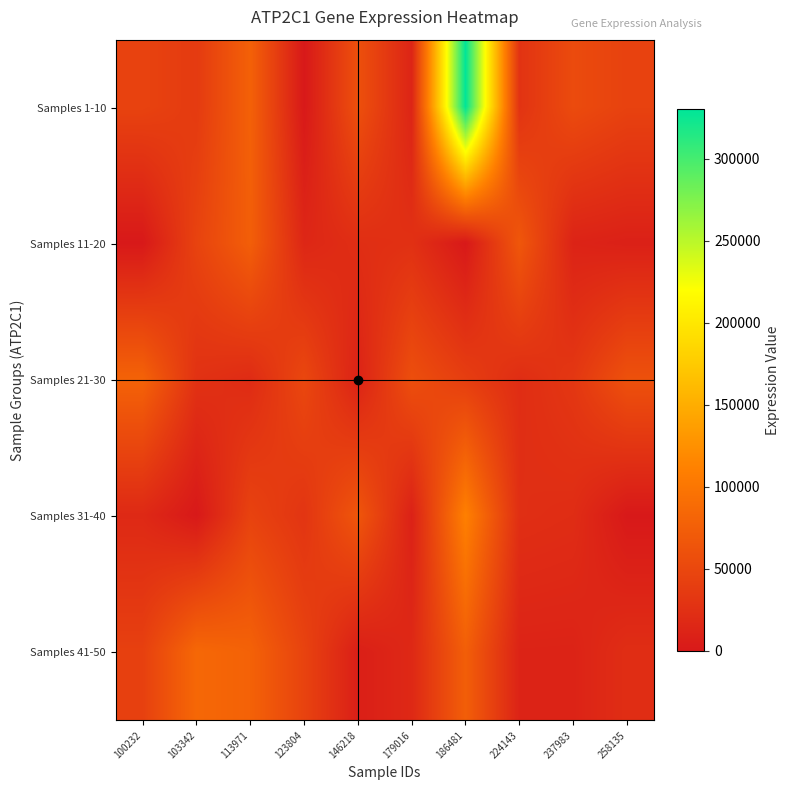

Reading right to left, list all the values displayed in this chart.

Samples 1-10: 258135=44238	237983=53930	224143=28175	186481=330326	179016=12957	146218=59179	123804=0	113971=77370	103342=36307	100232=44953
Samples 11-20: 258135=8433	237983=11344	224143=66644	186481=0	179016=25359	146218=22872	123804=15004	113971=74868	103342=45176	100232=0
Samples 21-30: 258135=60402	237983=32380	224143=22008	186481=39744	179016=57635	146218=10840	123804=49820	113971=19992	103342=26628	100232=79435
Samples 31-40: 258135=0	237983=21241	224143=23547	186481=110613	179016=9211	146218=65897	123804=30043	113971=44703	103342=0	100232=17332
Samples 41-50: 258135=22409	237983=11078	224143=11387	186481=75116	179016=16852	146218=6743	123804=45320	113971=78673	103342=84760	100232=42492